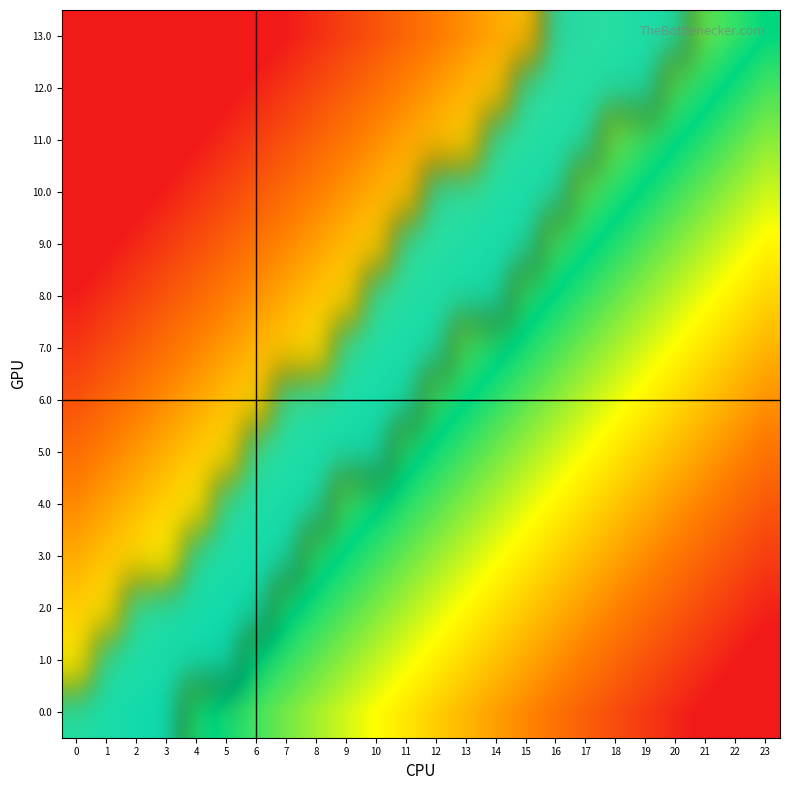

What is the total value across all series at 8?

3